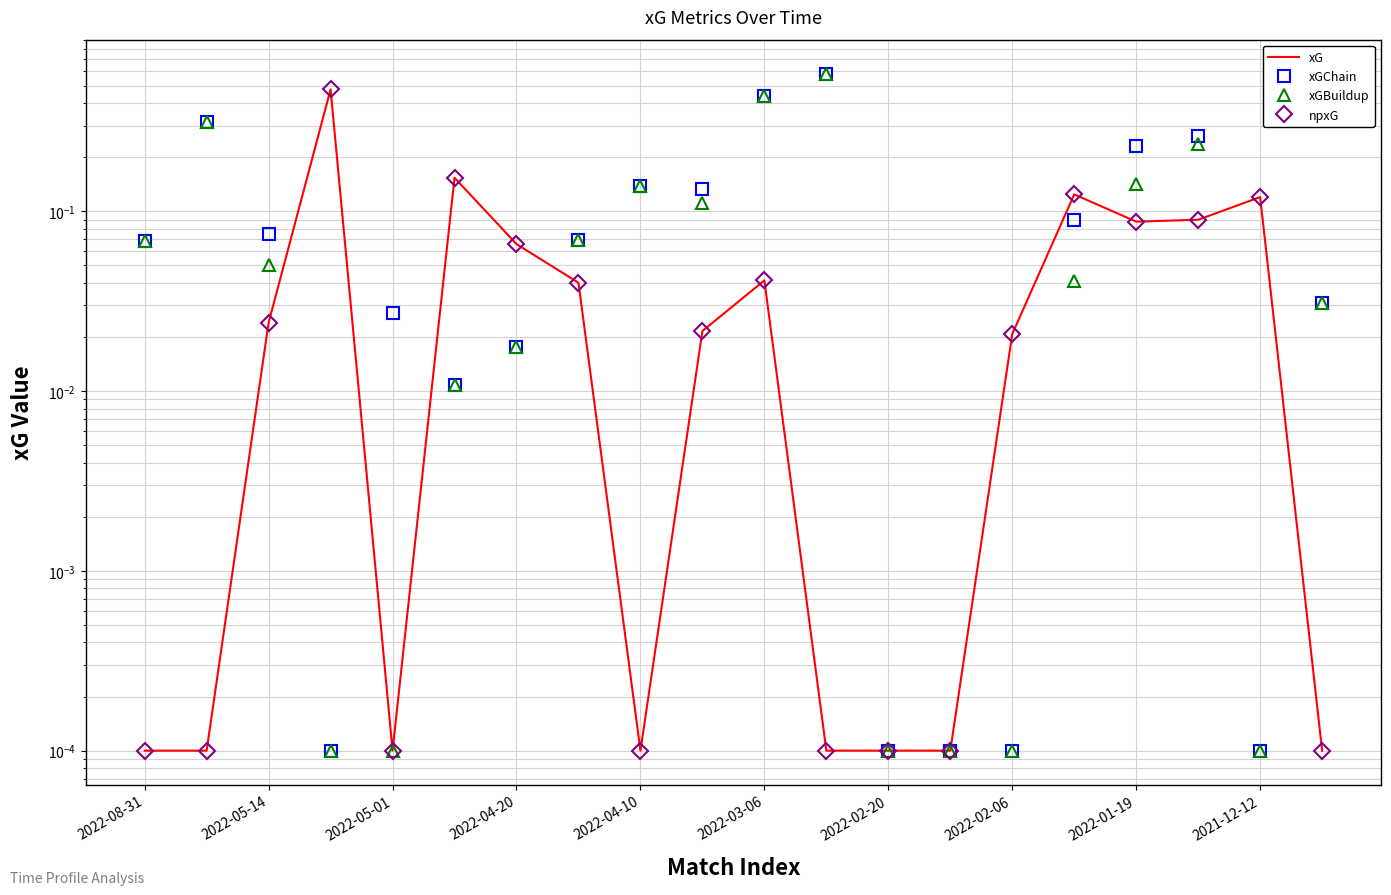

Does the chart display data point markers on the line(s)?

No